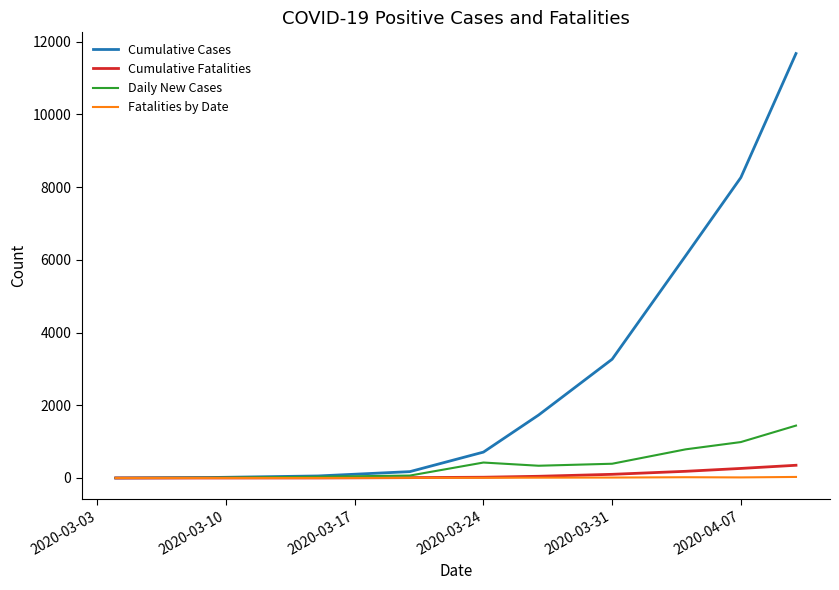

What is the maximum value for Cumulative Fatalities?

350